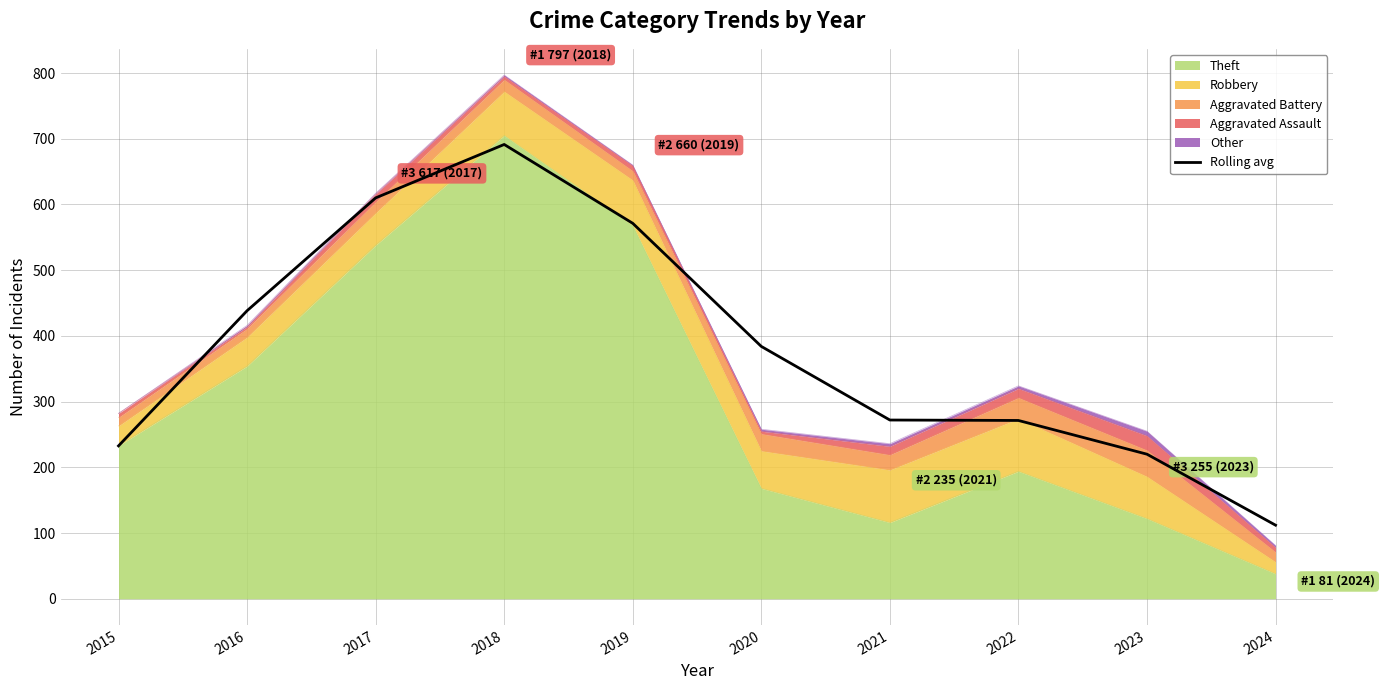

What value does the data have at 2019?

571.3